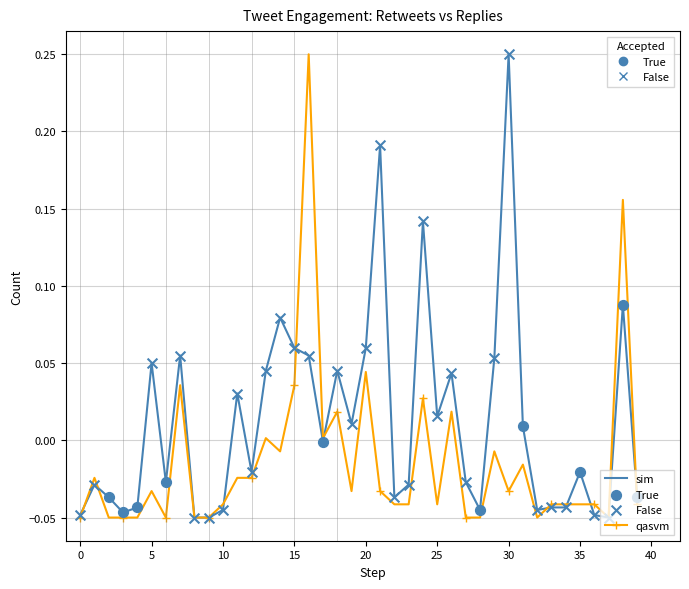

Which series has the largest total across all categories?

sim